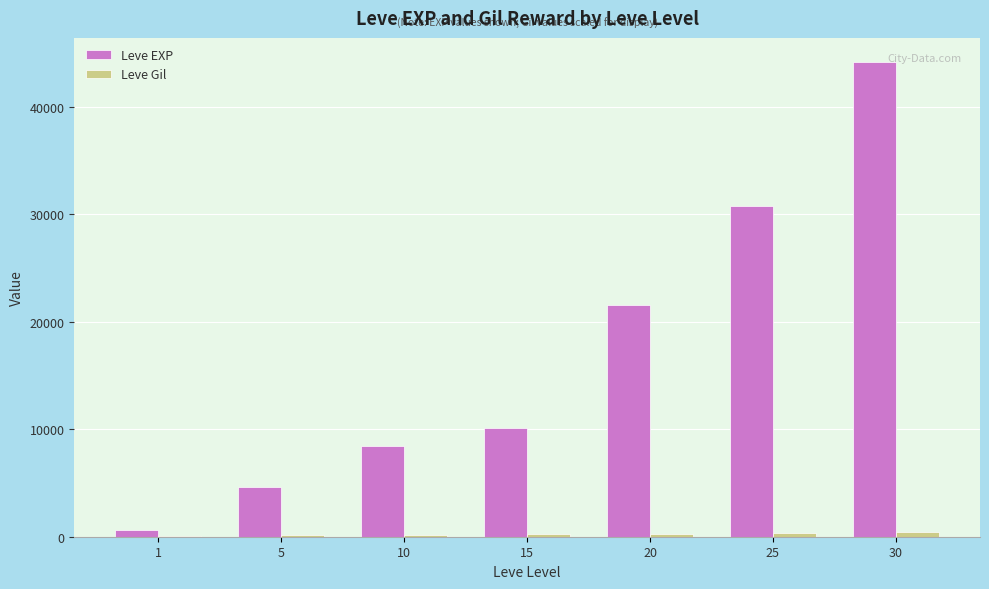

What is the maximum value shown in the chart?

44230